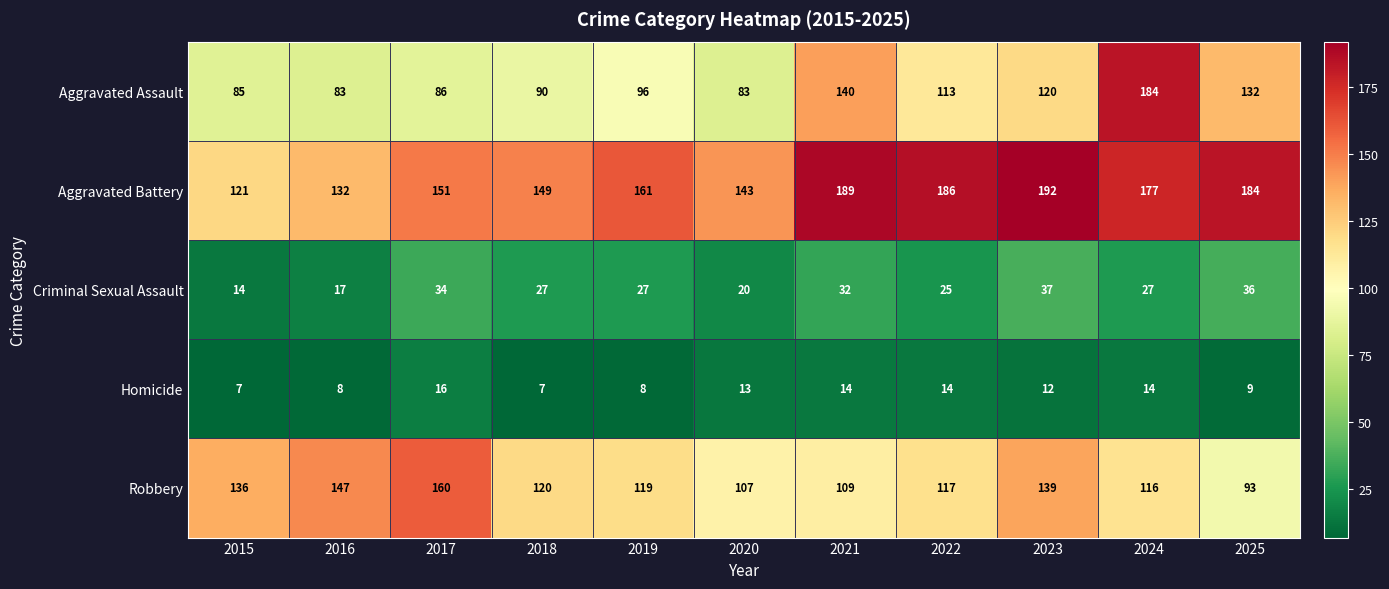

What is the difference between the second highest and second lowest values in the Homicide series?

7